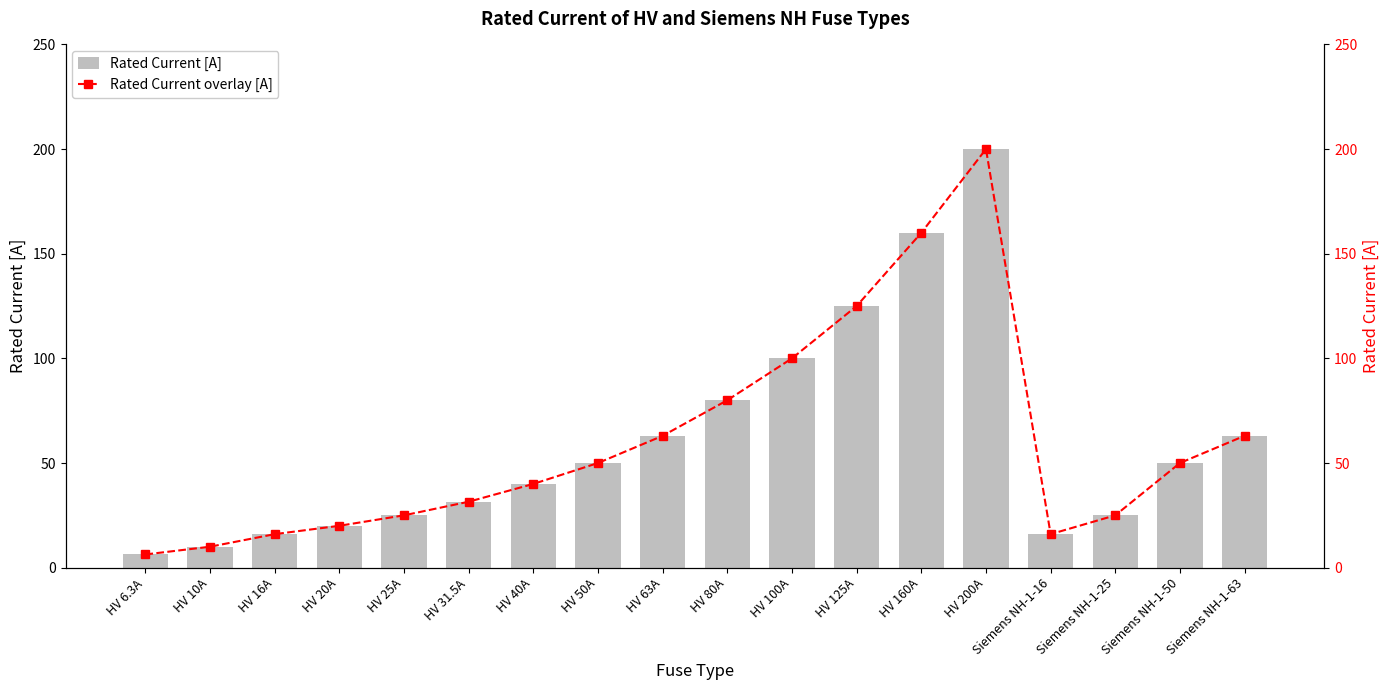

Which series has the widest spread of values?

Rated Current [A]